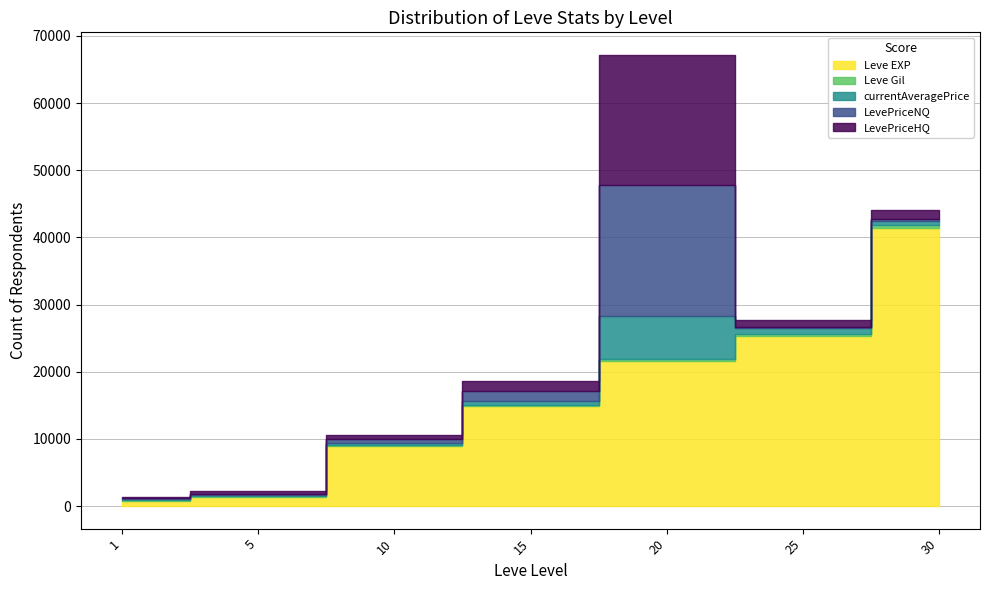

How many interior local valleys does the Leve Gil series have?

1